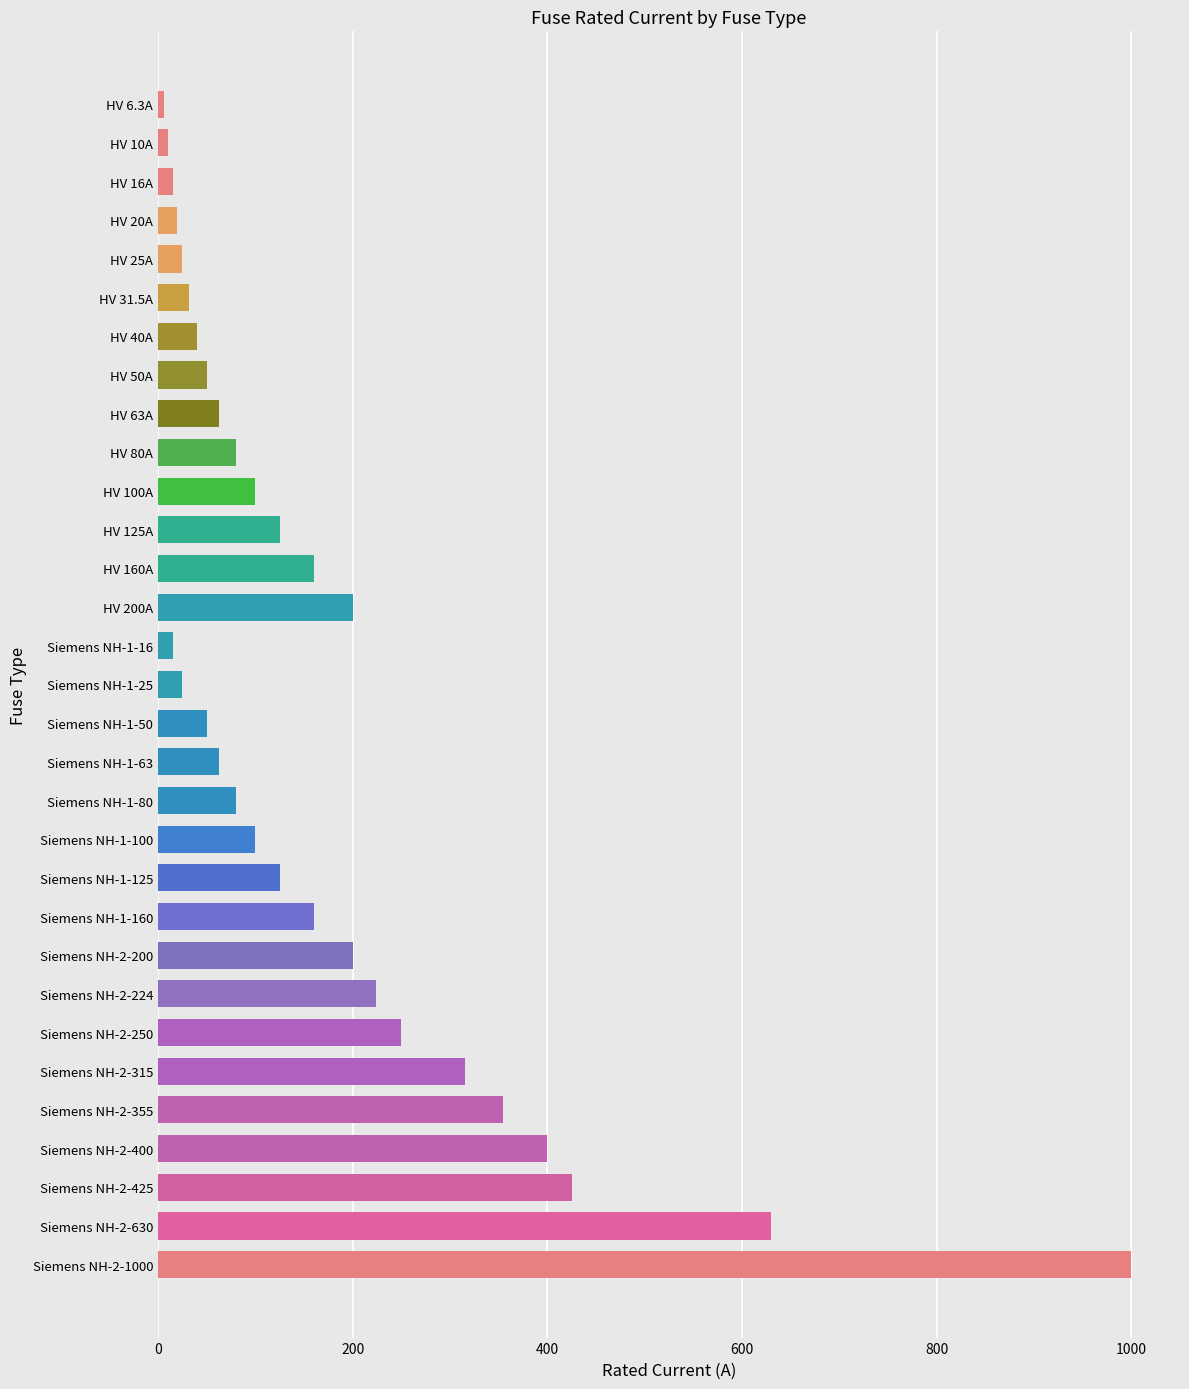

Between Siemens NH-1-80 and Siemens NH-2-630, which is larger?

Siemens NH-2-630